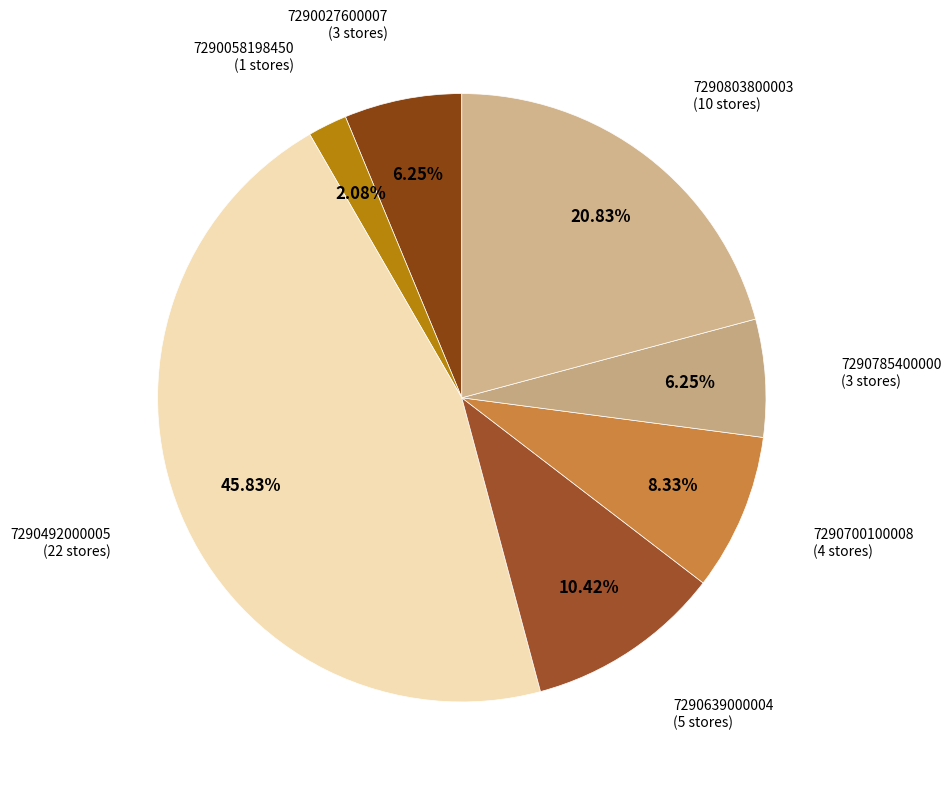

Which category has the smallest portion of the pie?

7290058198450